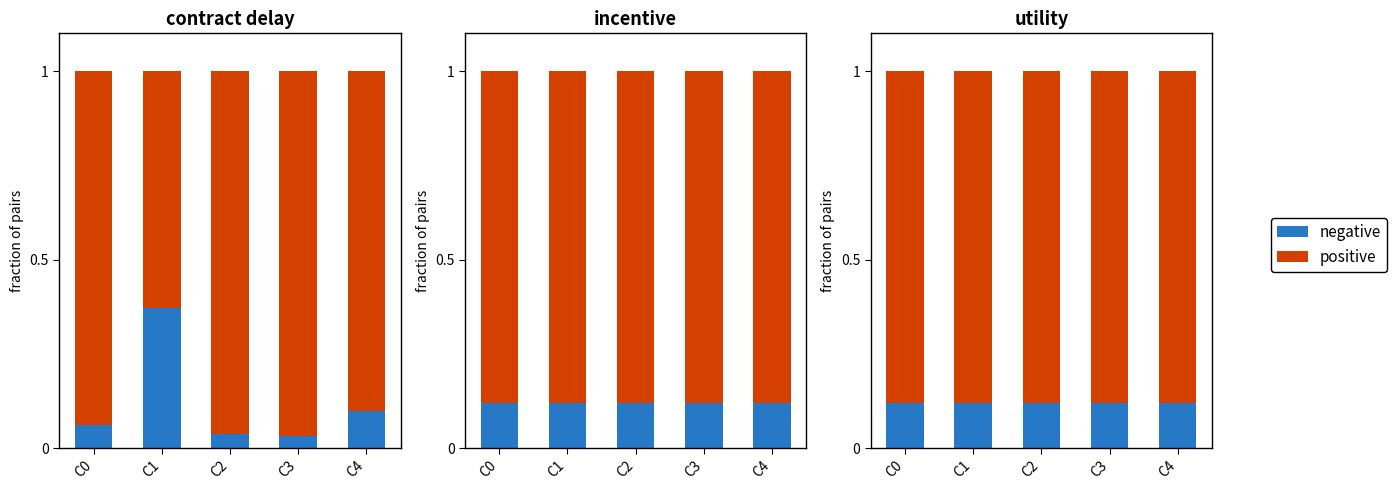

Is the value of negative at C2 greater than the value of positive at C3?

No